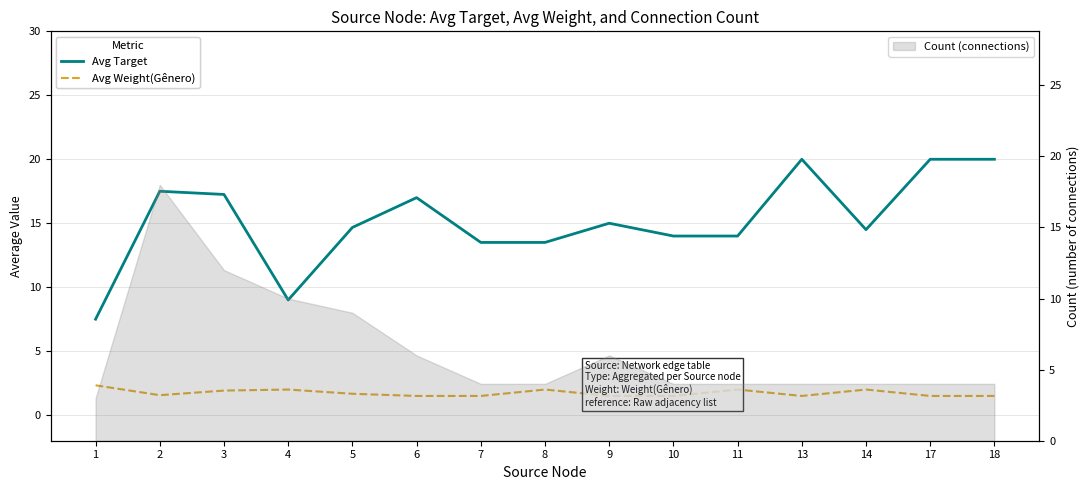

True or false: Avg Weight(Gênero) and Avg Target cross at least once.

False